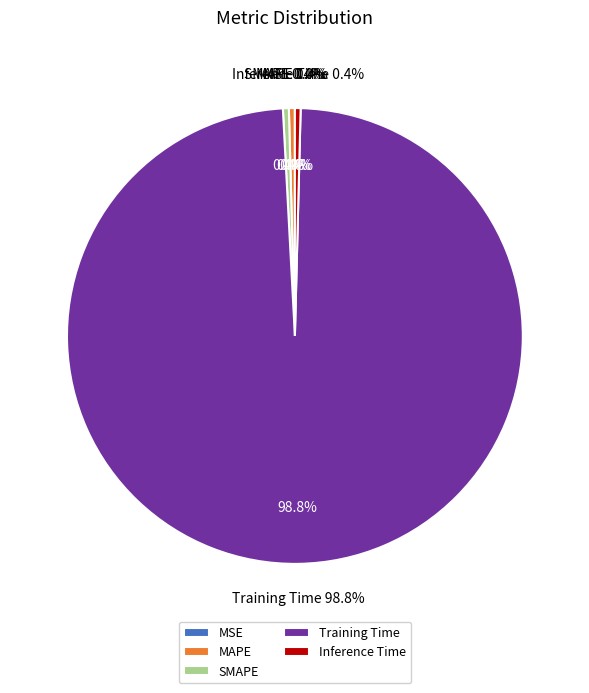

The SMAPE slice represents 0% of the pie. True or false?

True